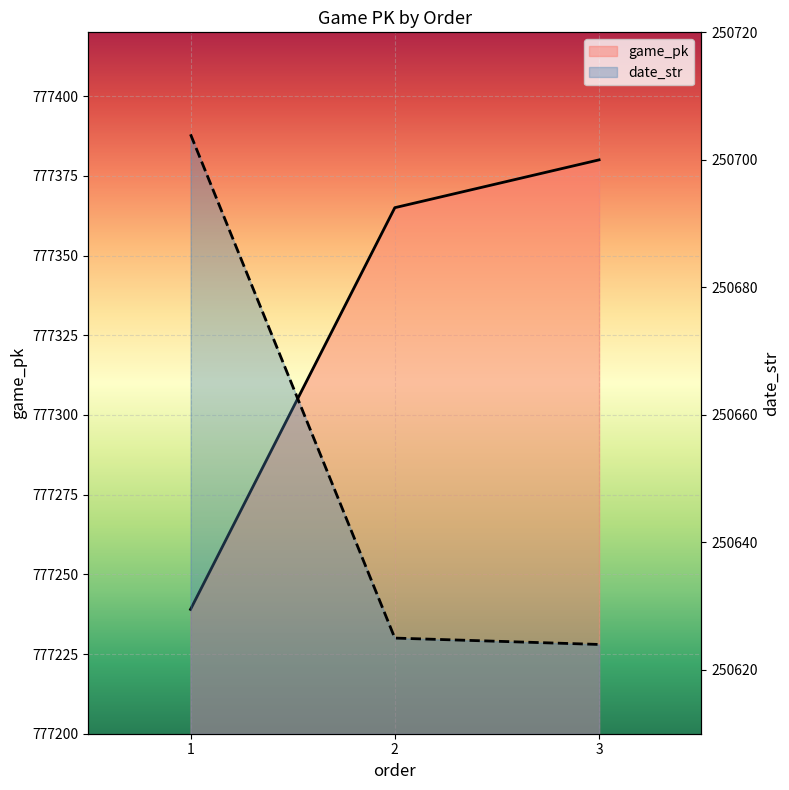

How many data points in date_str are above 250625?

1